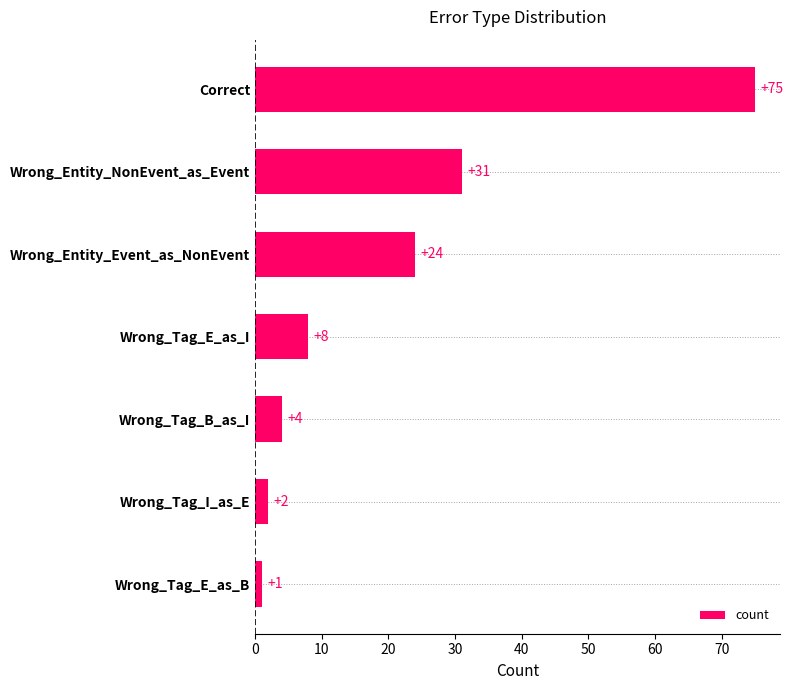

What is the change in value from Wrong_Tag_I_as_E to Correct?

+73